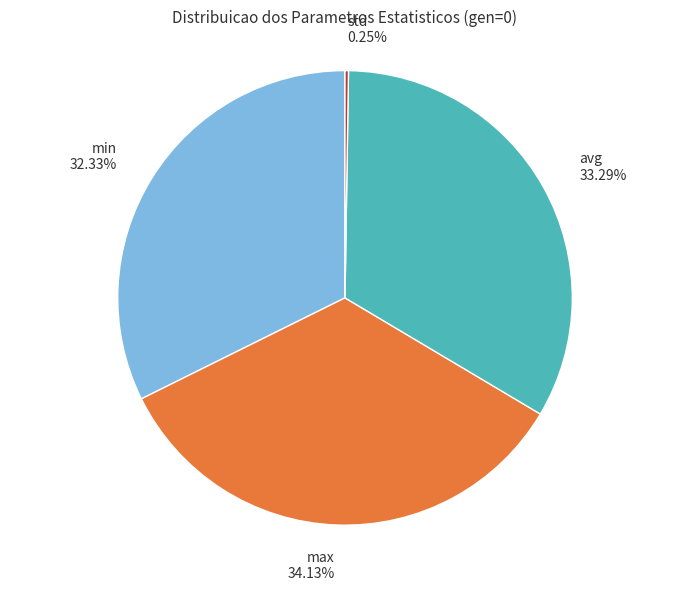

Is the sum of max and min greater than half?

Yes